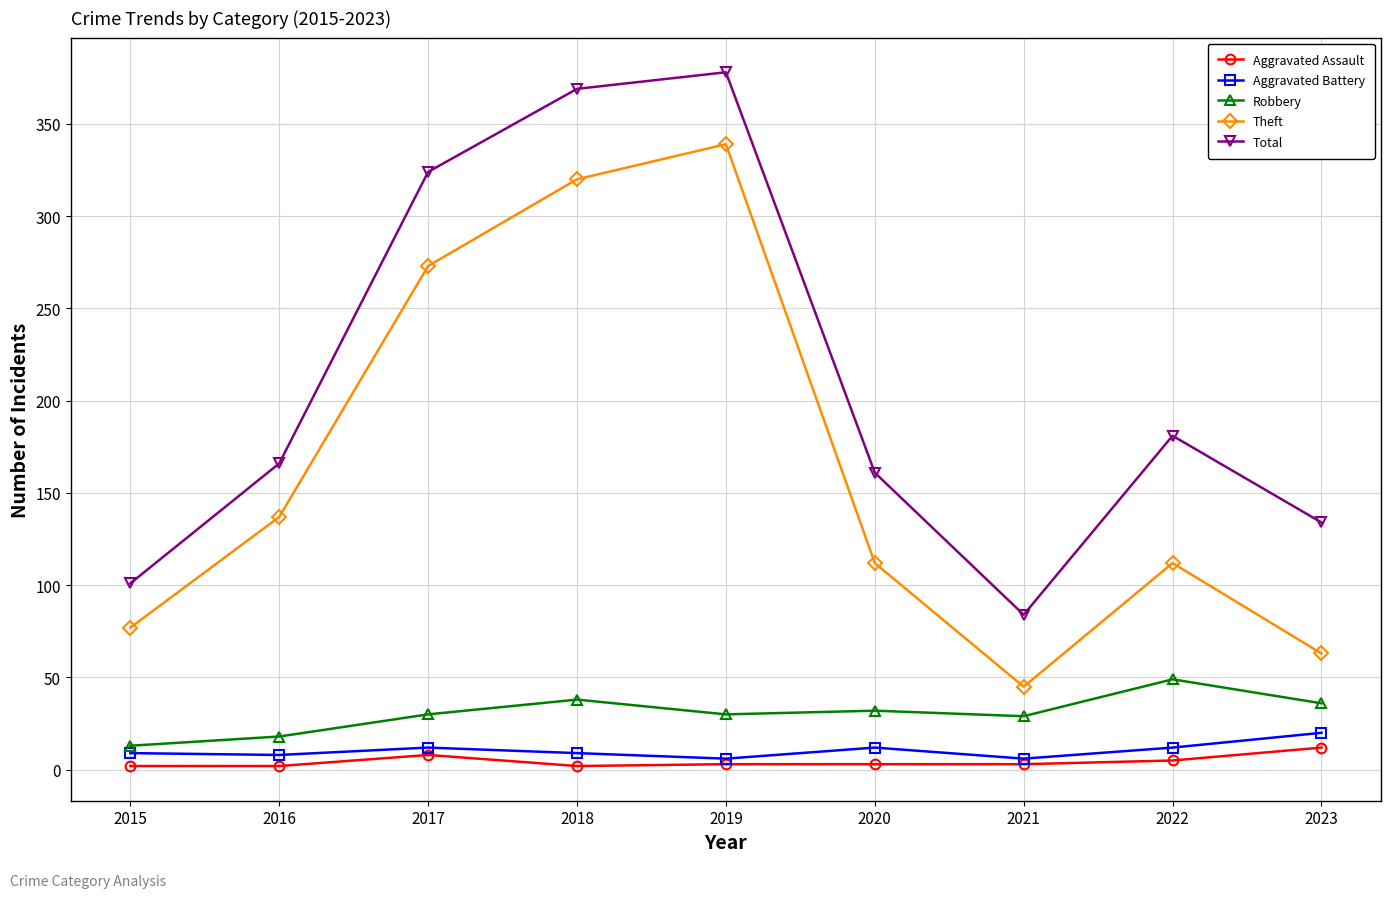

True or false: Aggravated Battery has more than 0 interior local peaks.

True